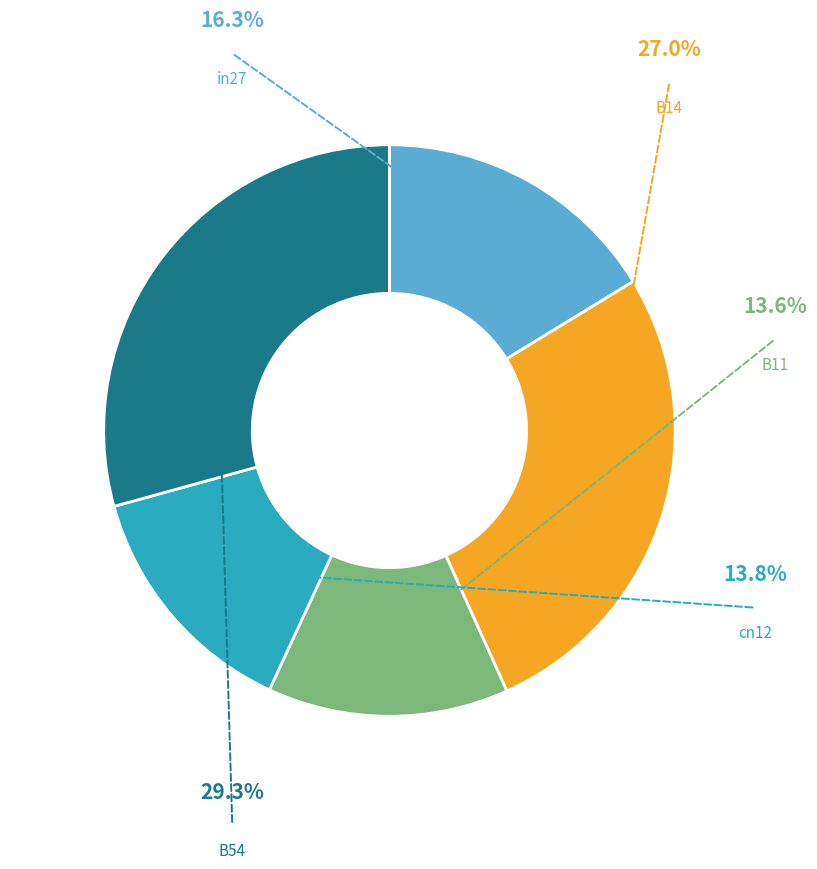

Does any single category account for the majority?

No